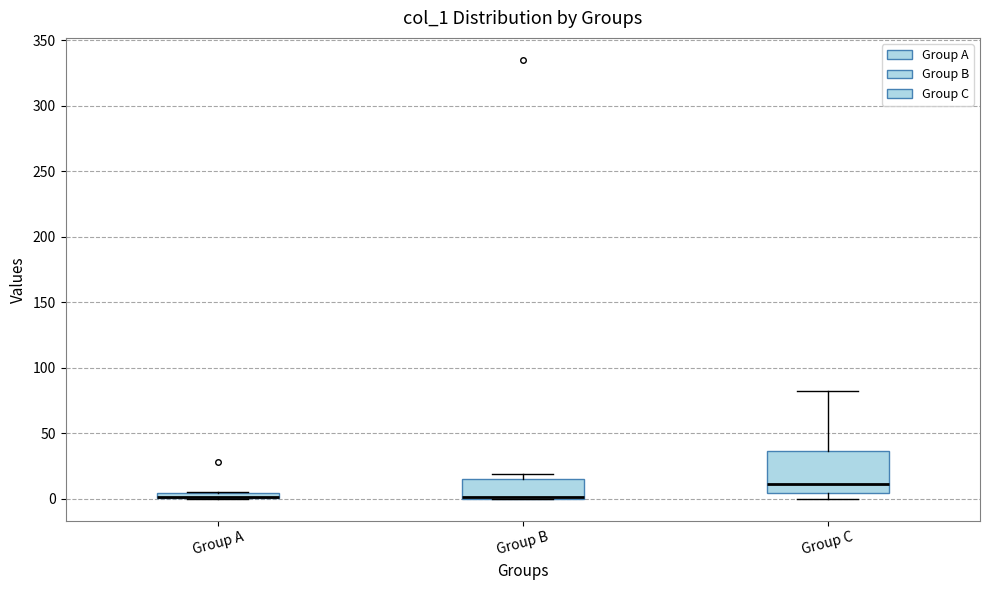

Where is the lower edge of the box for Group B on the y-axis? The values are not printed on the chart, so give them approximately, as read against the axis.

0